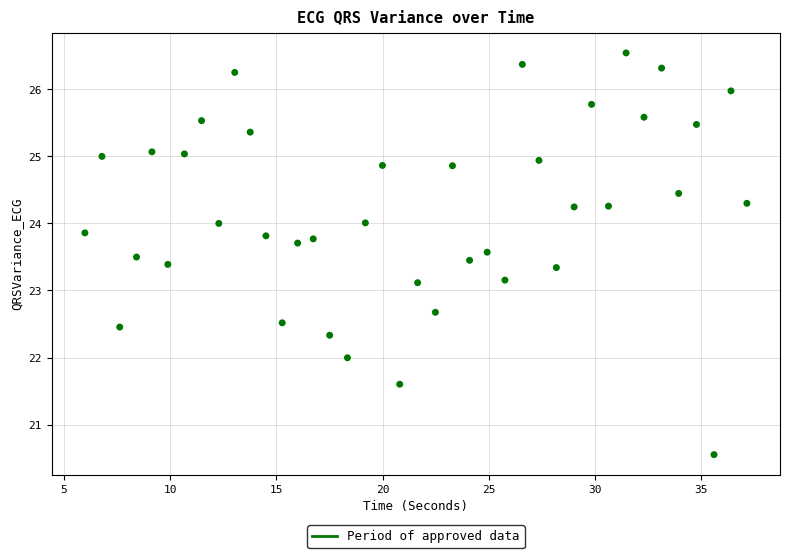

What is the range of X values (max minus min)?

31.2